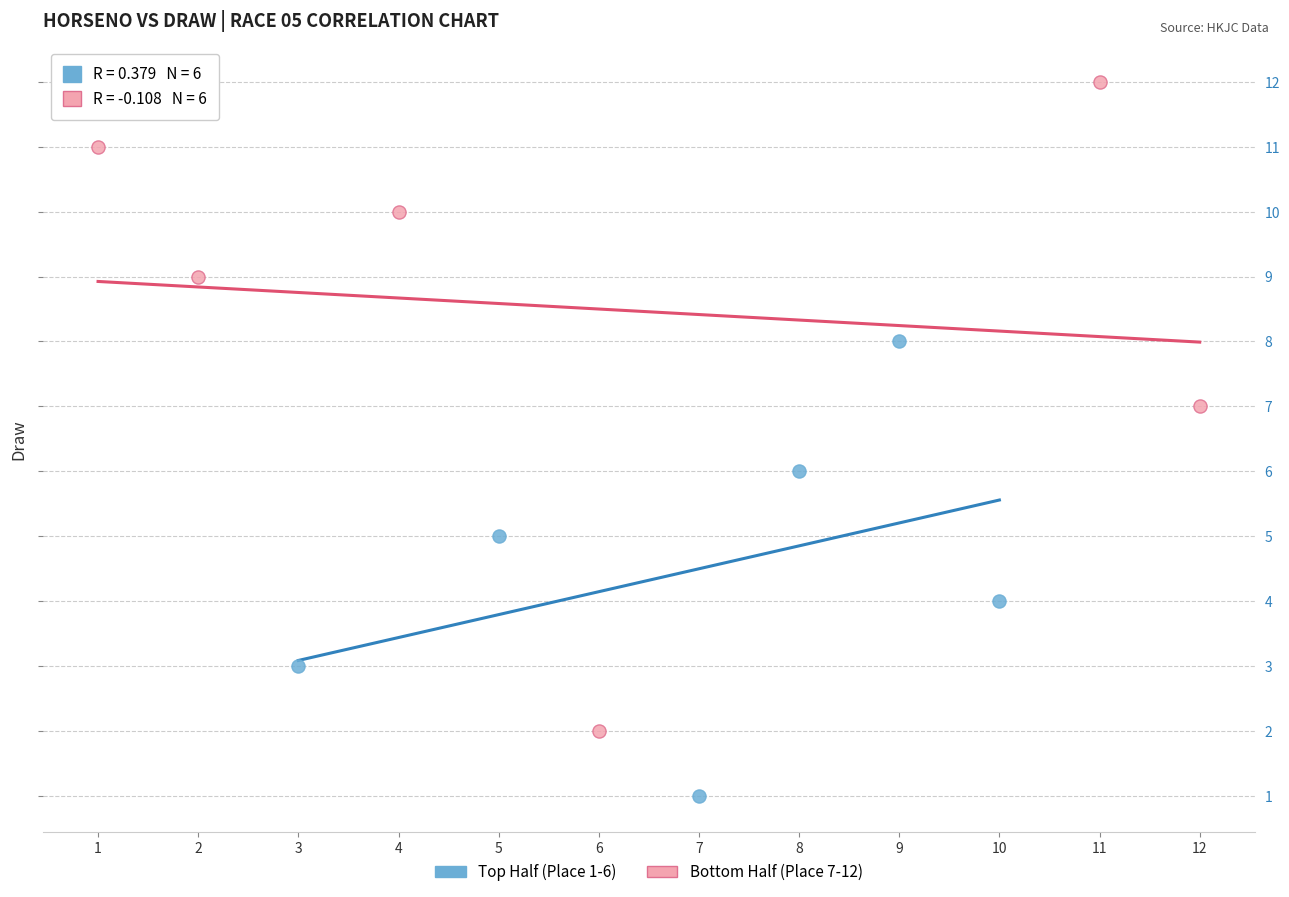

Which series reaches the maximum Y coordinate?

Bottom Half (Place 7-12)